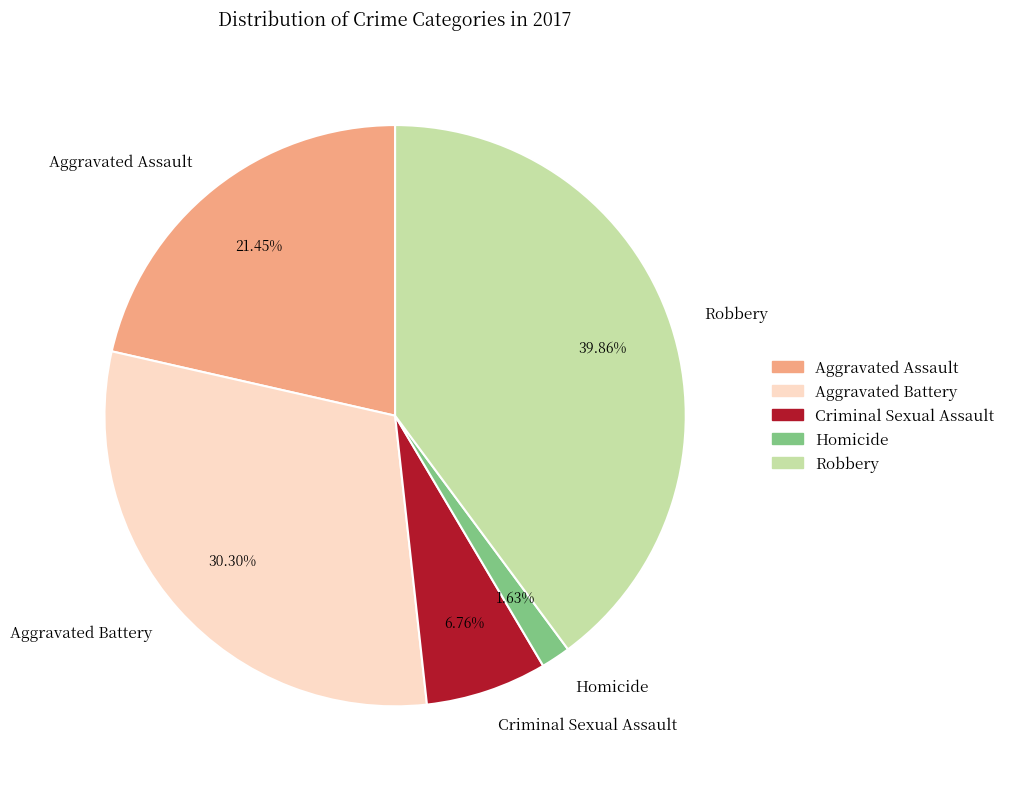

Rank the categories by value from highest to lowest.

Robbery, Aggravated Battery, Aggravated Assault, Criminal Sexual Assault, Homicide